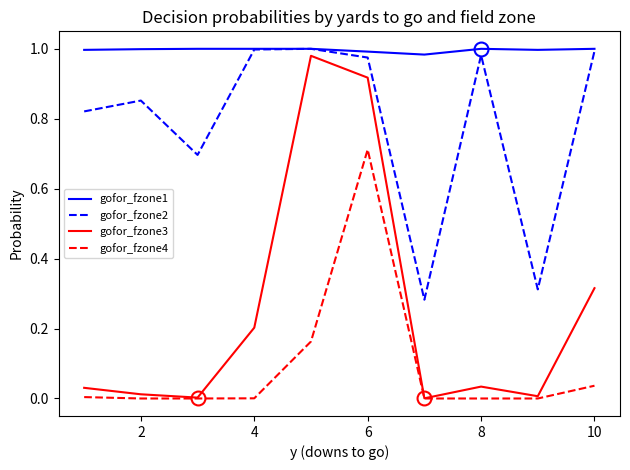

Which series has the largest range (max minus min)?

gofor_fzone3